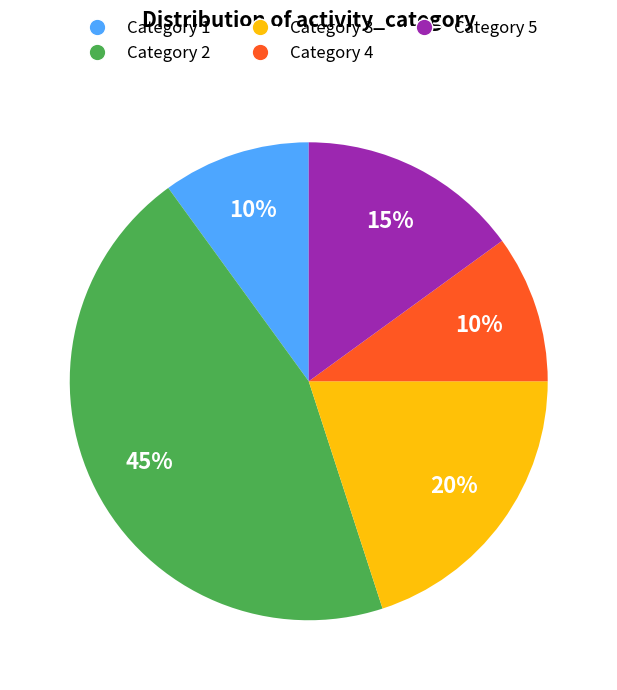

The Category 5 slice represents 25% of the pie. True or false?

False